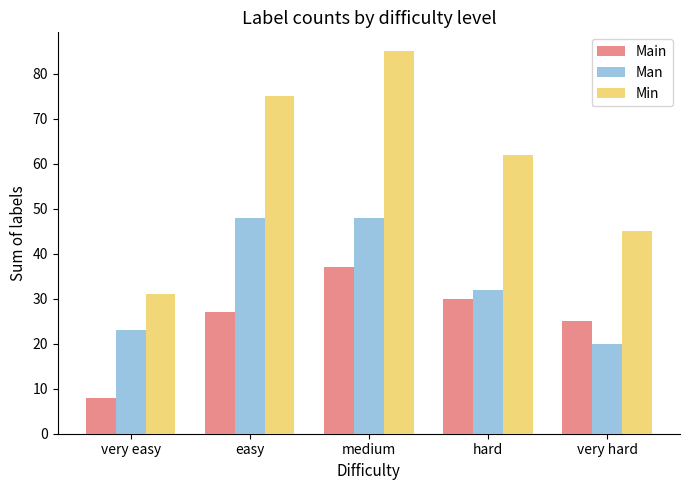

How many groups of bars are there?

5